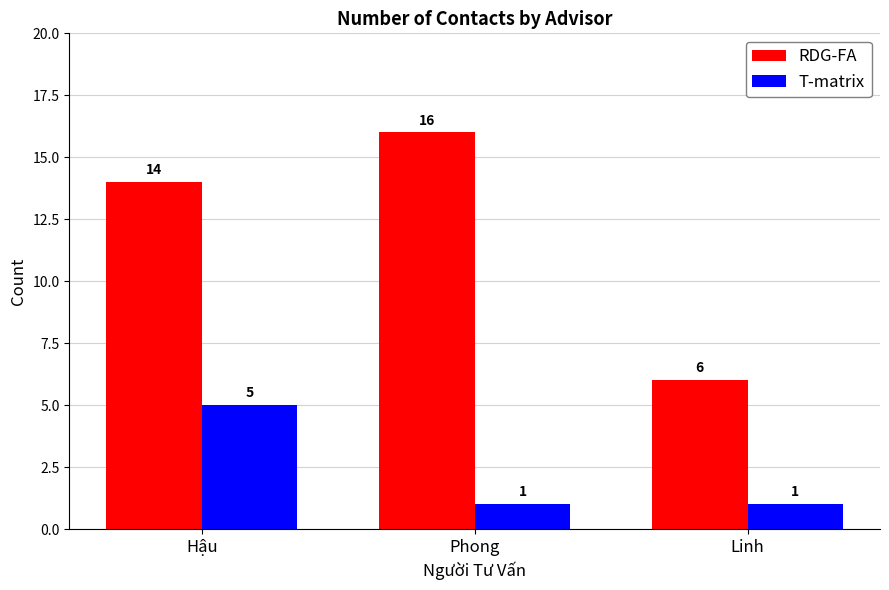

Reading right to left, list all the values displayed in this chart.

RDG-FA: Linh=6	Phong=16	Hậu=14
T-matrix: Linh=1	Phong=1	Hậu=5